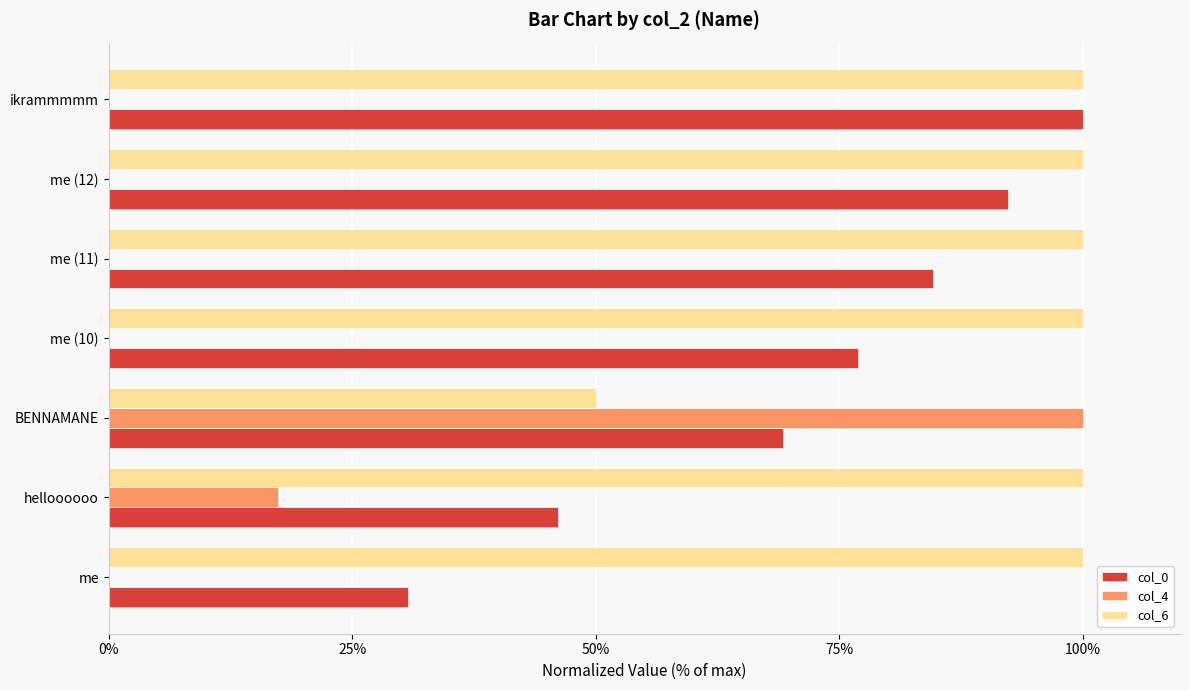

What is the greatest value displayed?

100.0